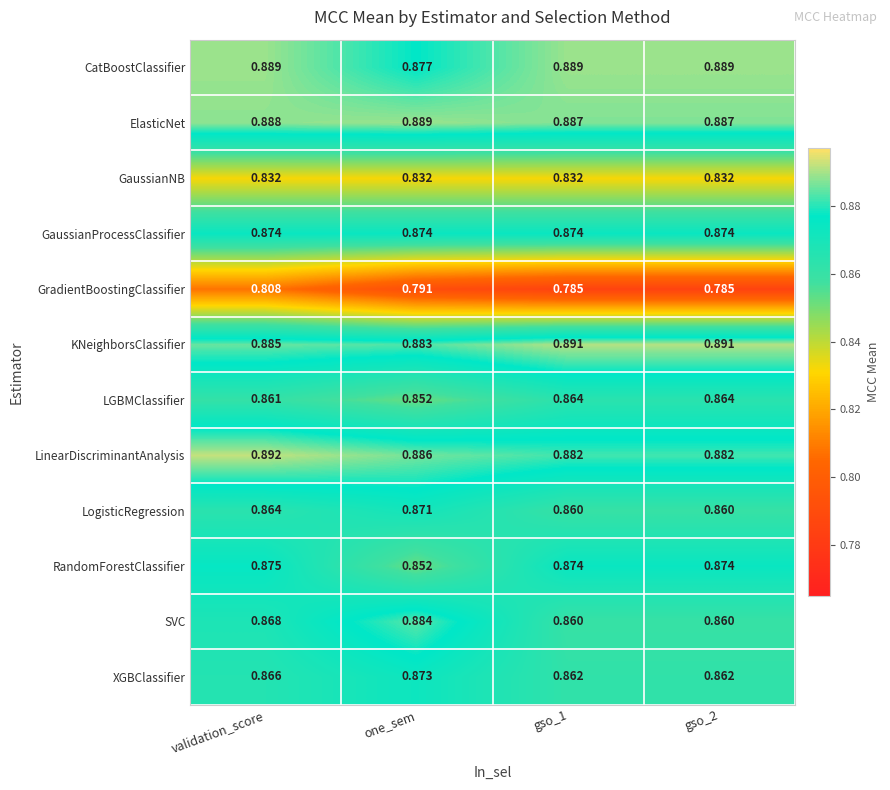

Which series has the largest range (max minus min)?

SVC